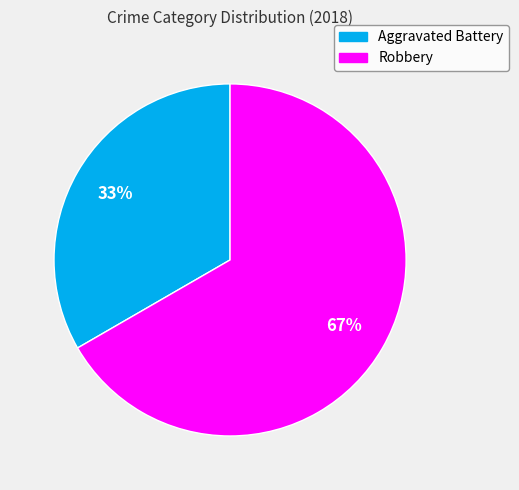

Which slice is the largest?

Robbery